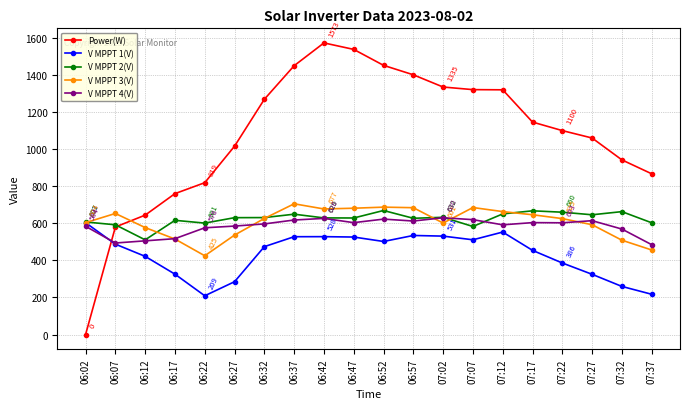

What is the lowest value of the V MPPT 2(V) series?

510.7